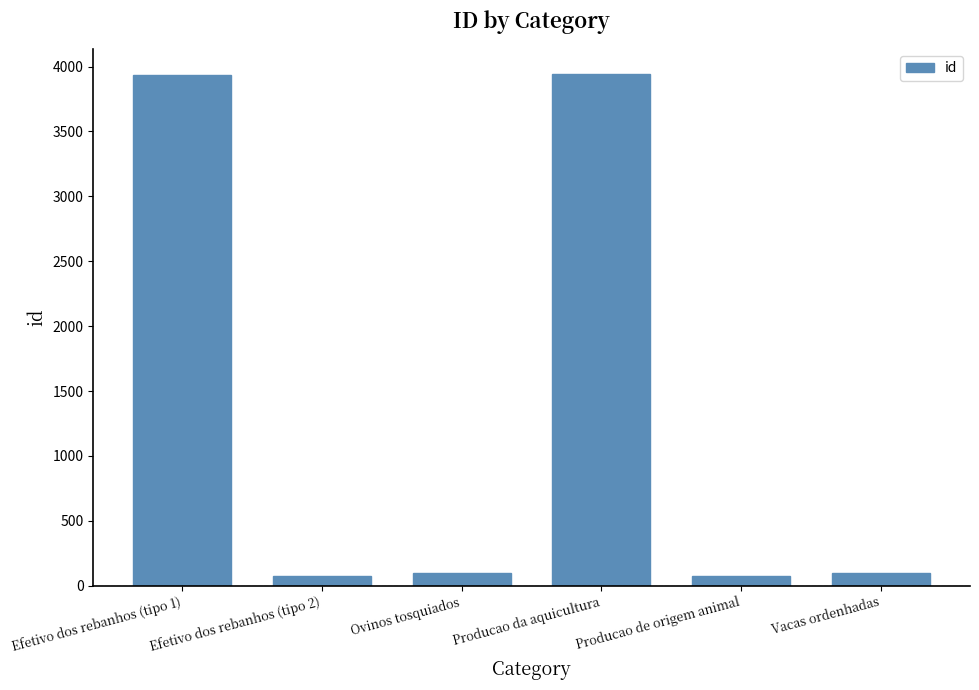

Does the chart contain stacked bars?

No